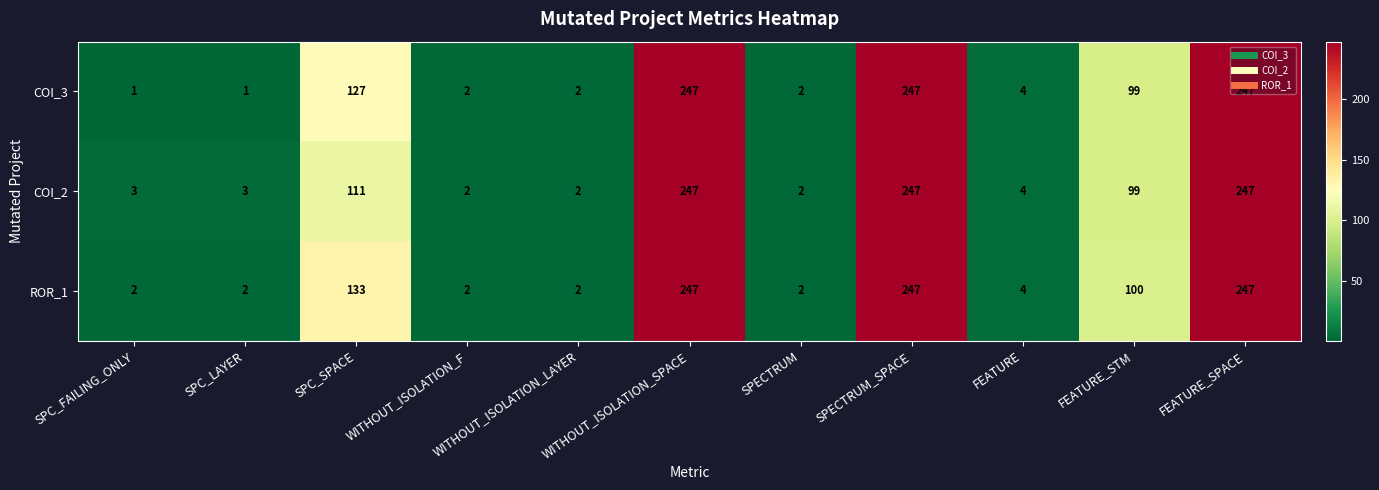

Count the number of data series in this chart.

3